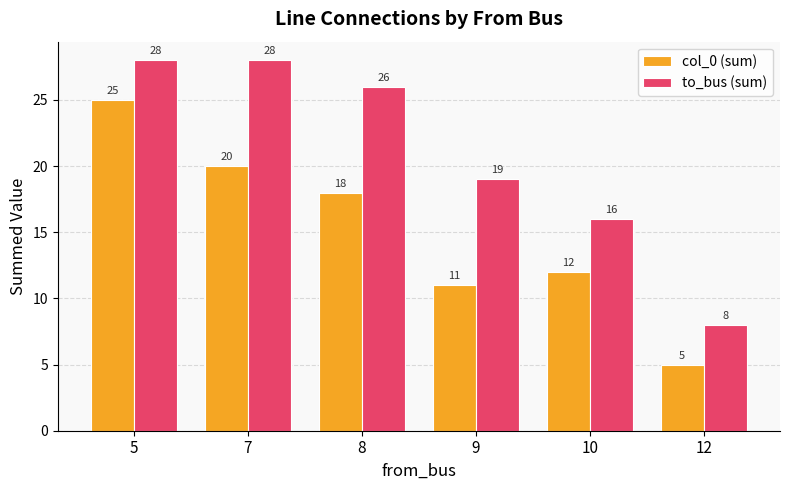

The col_0 (sum) series shows 20 at 7. True or false?

True